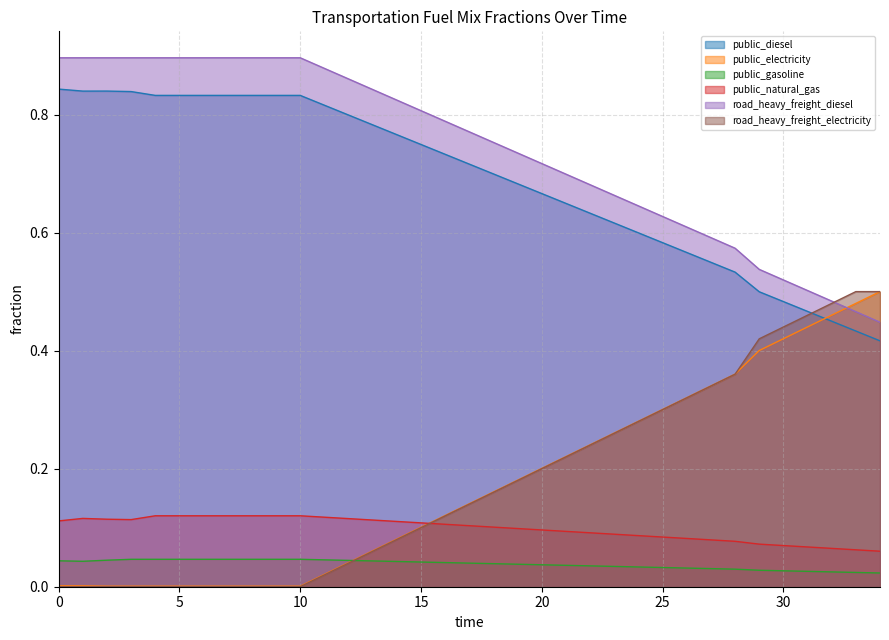

How many interior local peaks does the frac_trns_fuelmix_public_natural_gas series have?

1